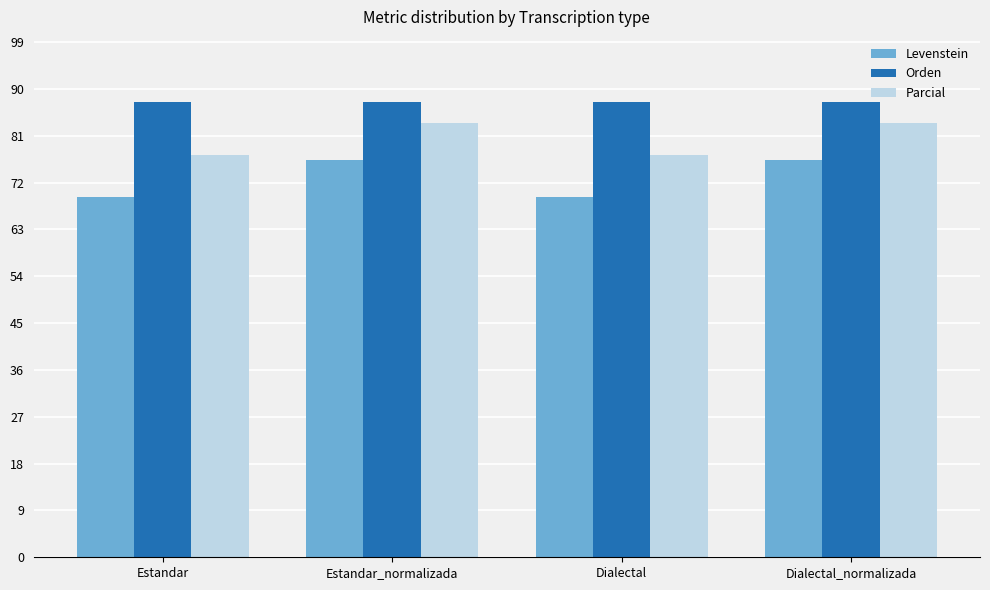

What is the label of the 1st bar from the left?

Estandar